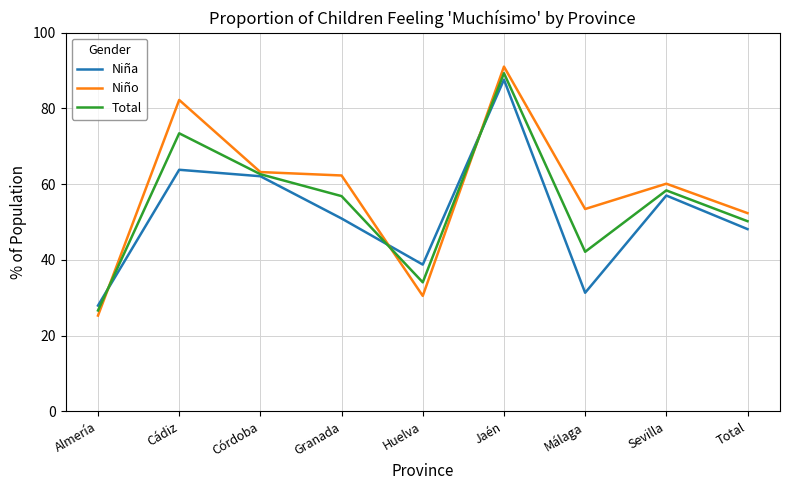

Between which two adjacent categories do Total and Niña first intersect?

Almería and Cádiz